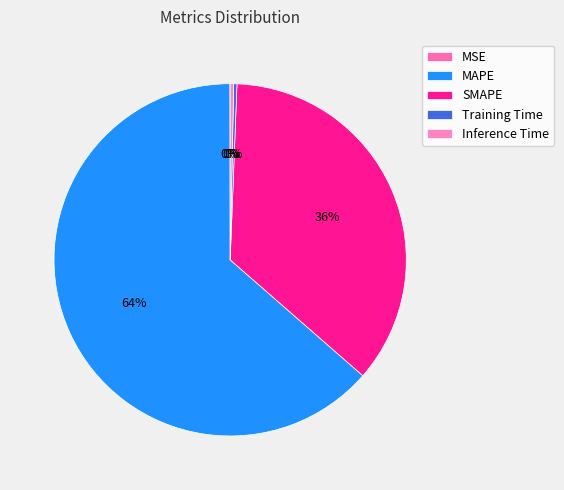

What percentage is NOT represented by Training Time?

99.7%